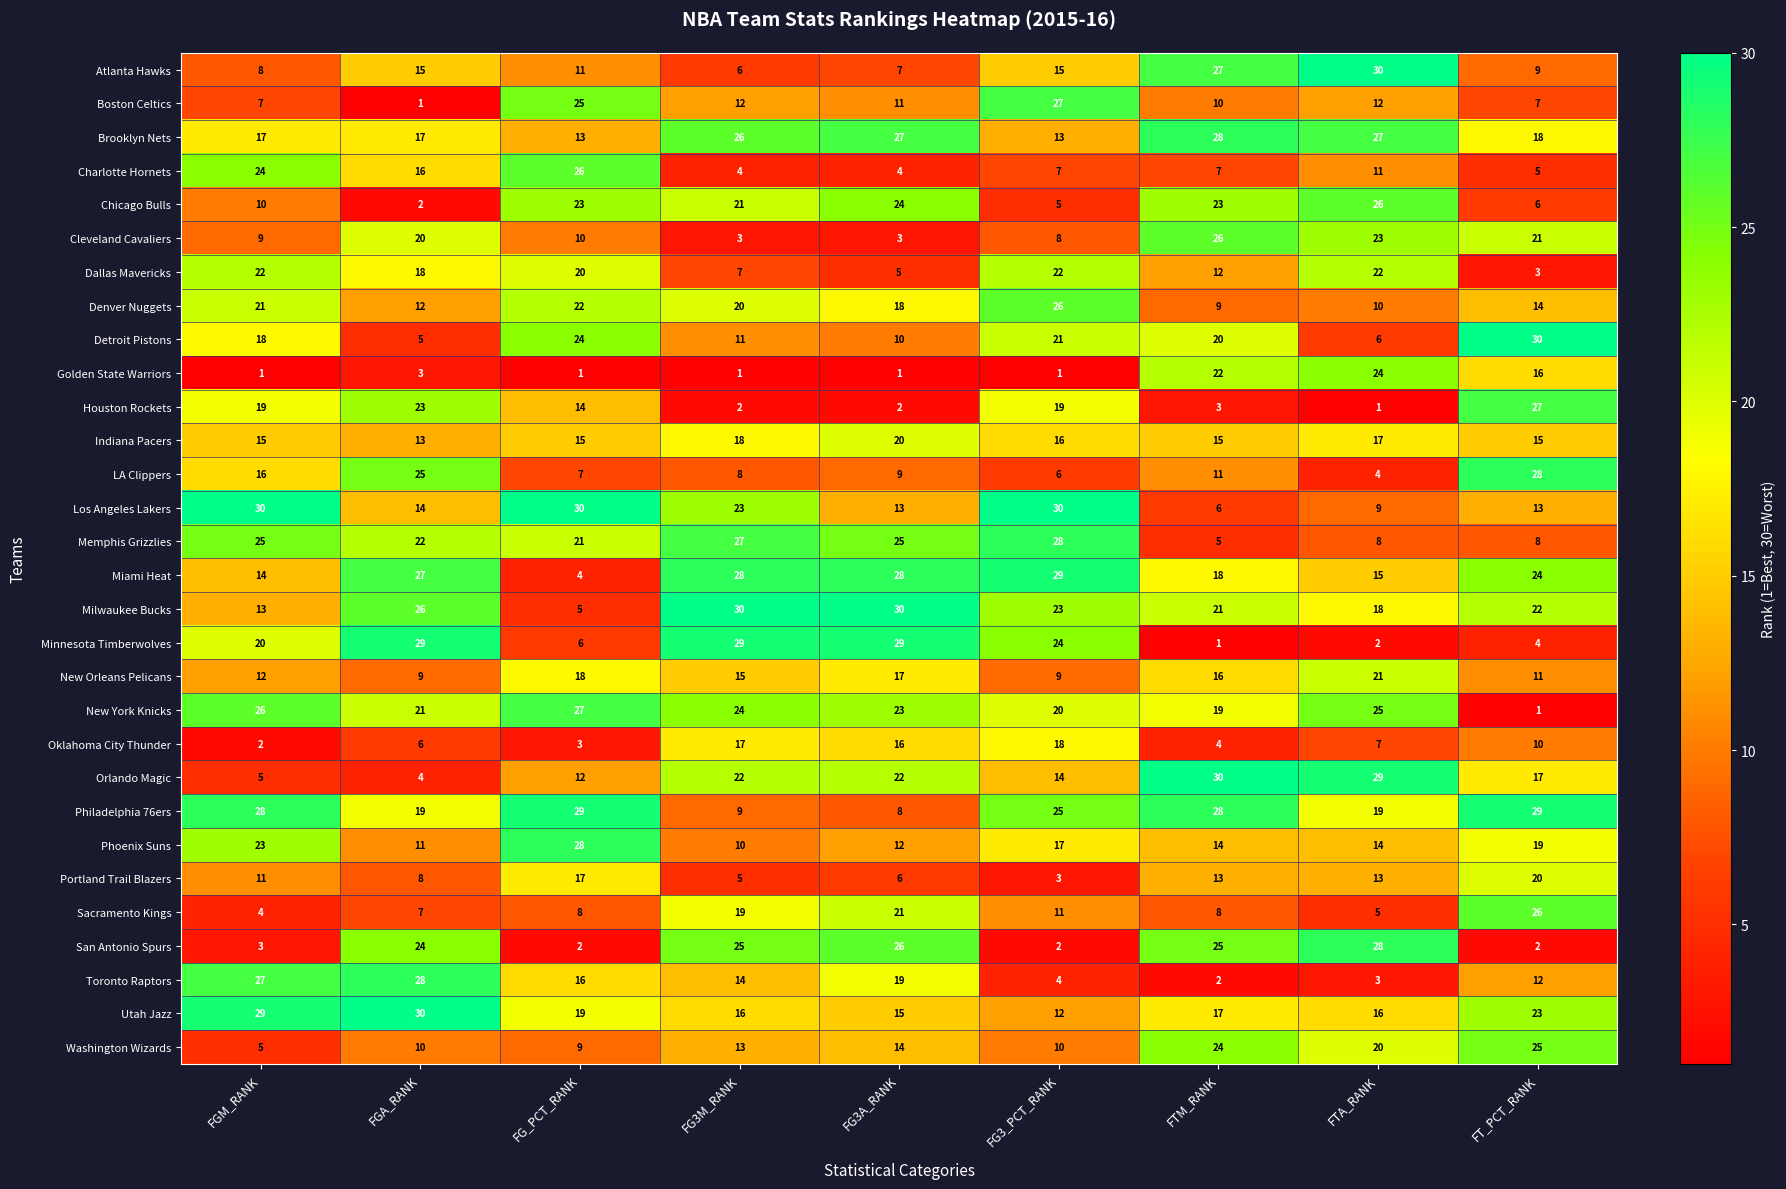

The value of New Orleans Pelicans at FG3A_RANK is 17. True or false?

True